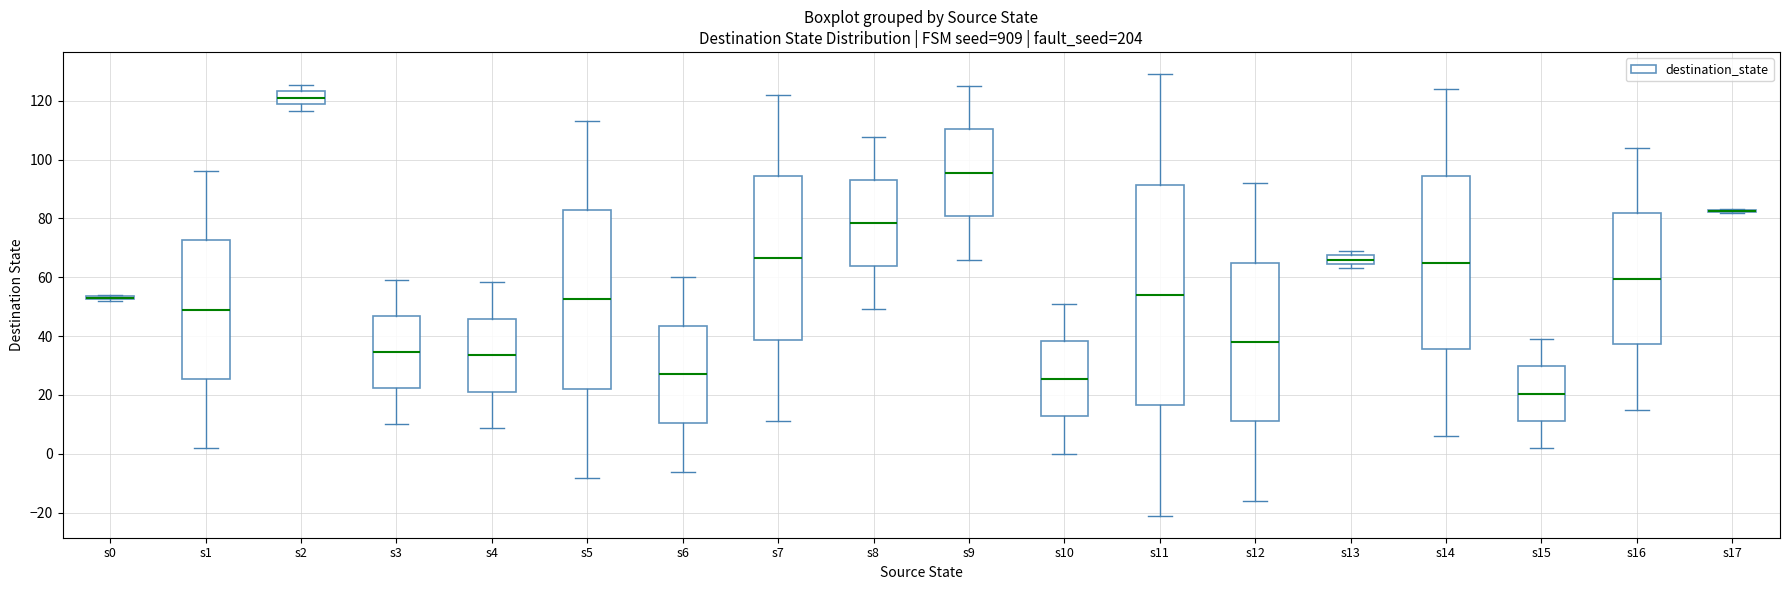

Which box is the tallest, from its lower edge to its upper edge?

s11